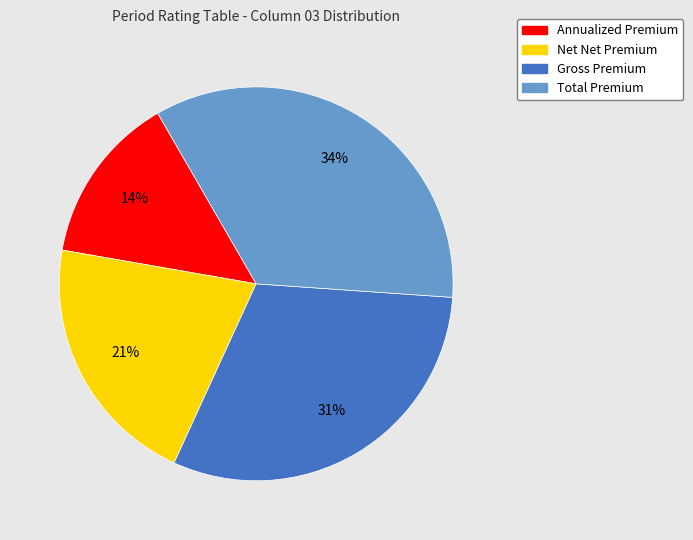

How many slices are in this pie chart?

4